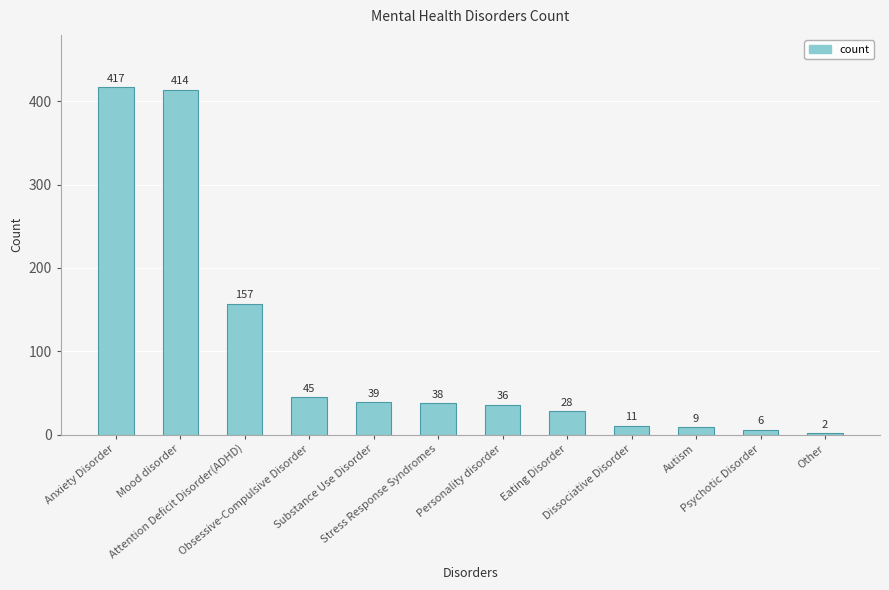

Reading right to left, what are all the values shown in this chart?

Other=2	Psychotic Disorder=6	Autism=9	Dissociative Disorder=11	Eating Disorder=28	Personality disorder=36	Stress Response Syndromes=38	Substance Use Disorder=39	Obsessive-Compulsive Disorder=45	Attention Deficit Disorder(ADHD)=157	Mood disorder=414	Anxiety Disorder=417